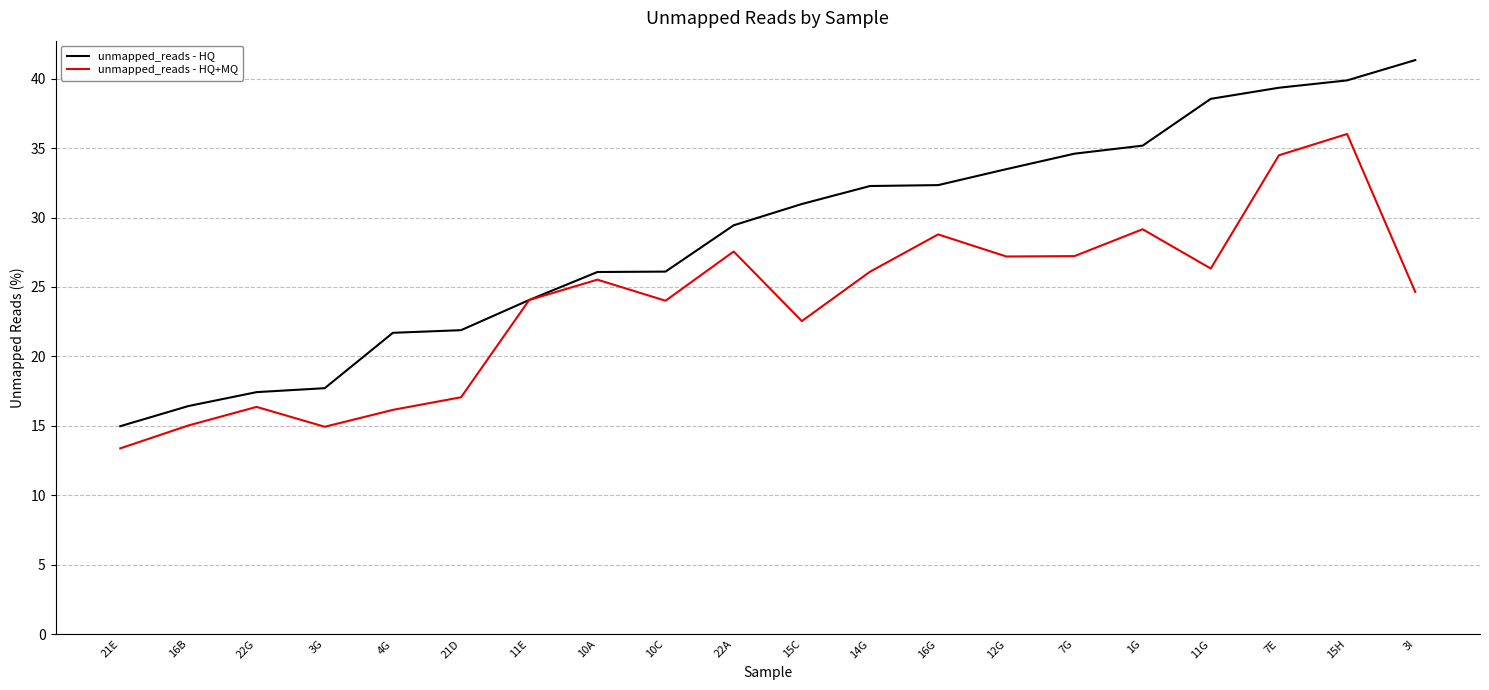

At 10C, list the series in order from smallest to largest.

unmapped_reads - HQ+MQ, unmapped_reads - HQ